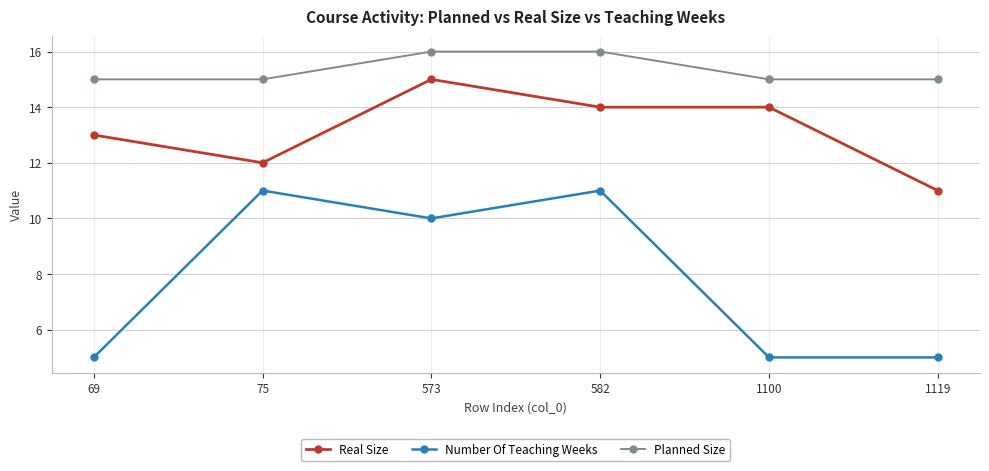

At which category does Real Size reach its first local valley?

75